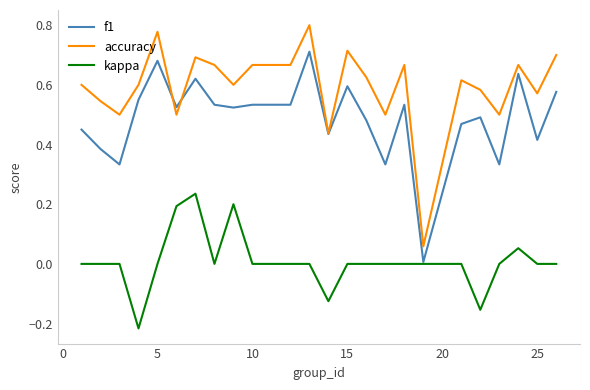

Which series has the widest spread of values?

accuracy